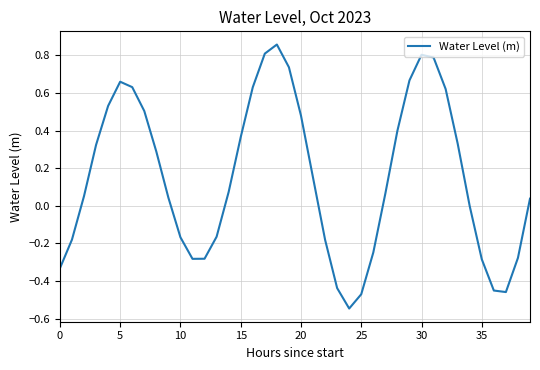

What is the difference between the maximum and minimum values?

1.4